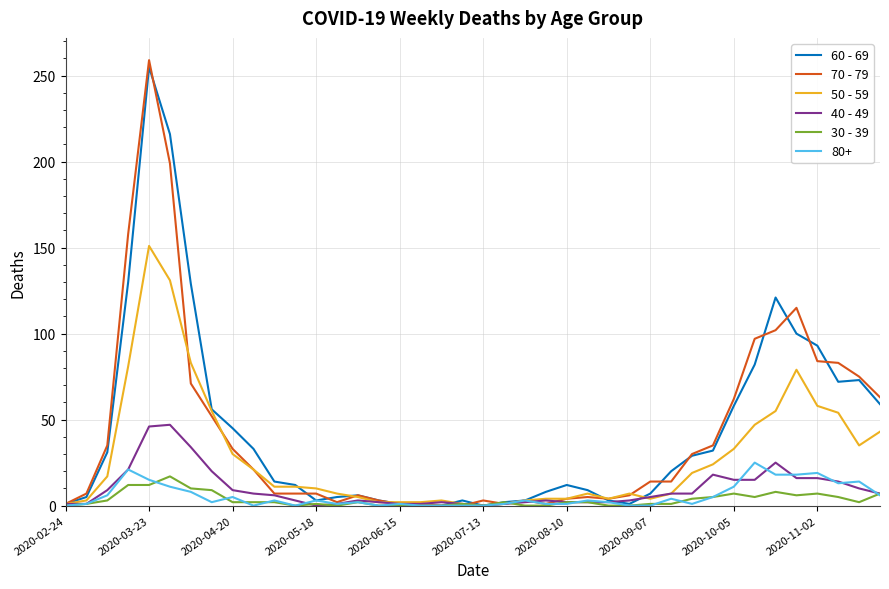

Which series has the largest range (max minus min)?

70 - 79